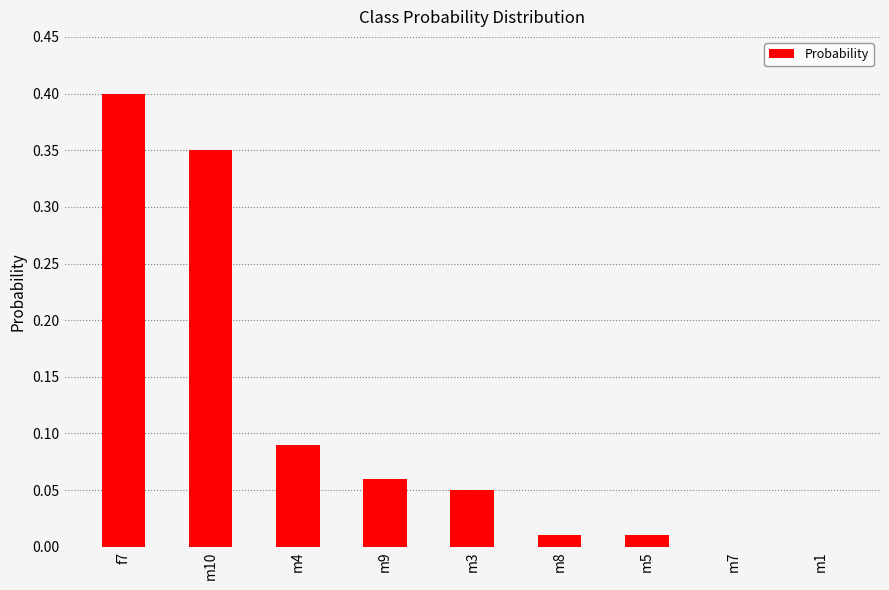

What is the sum of all values?

1.0